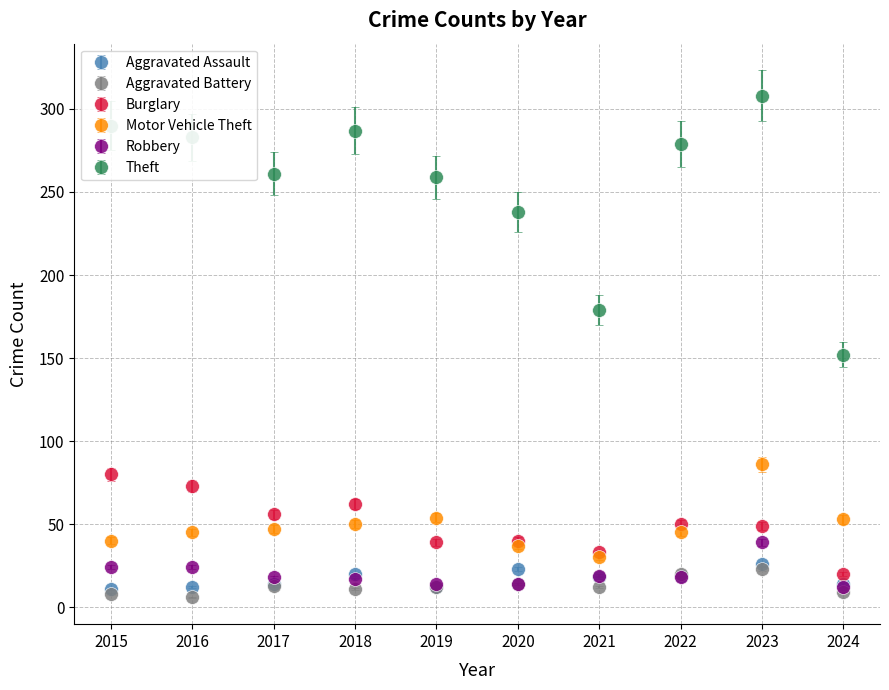

What is the spread (max minus min) of values at 2015?

282